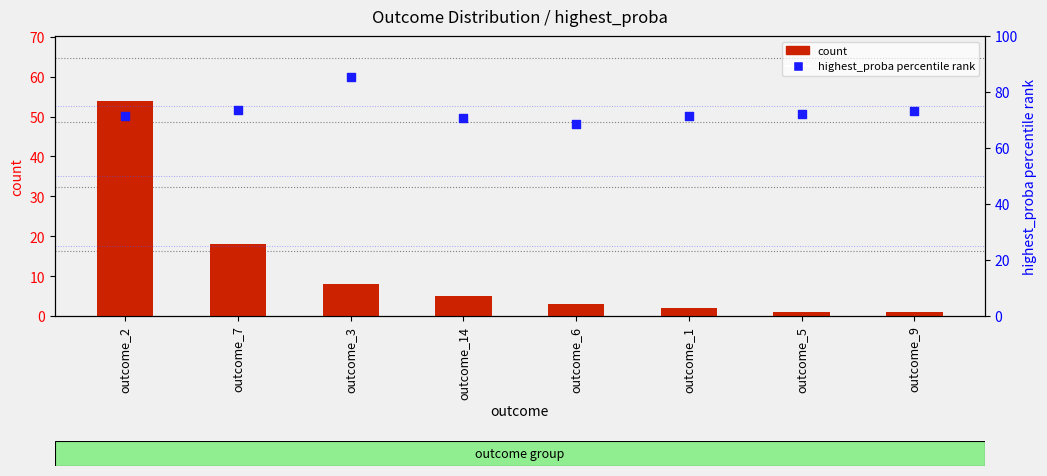

At how many categories does at least one series exceed 8?

8